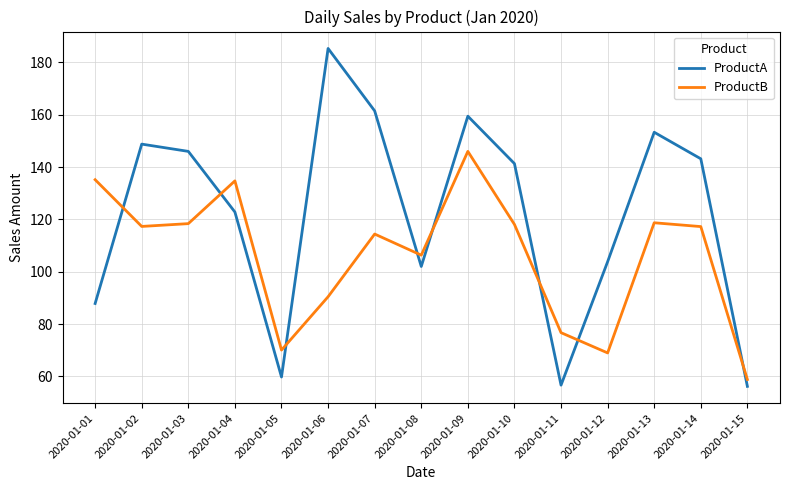

What is the maximum value for ProductB?

146.0